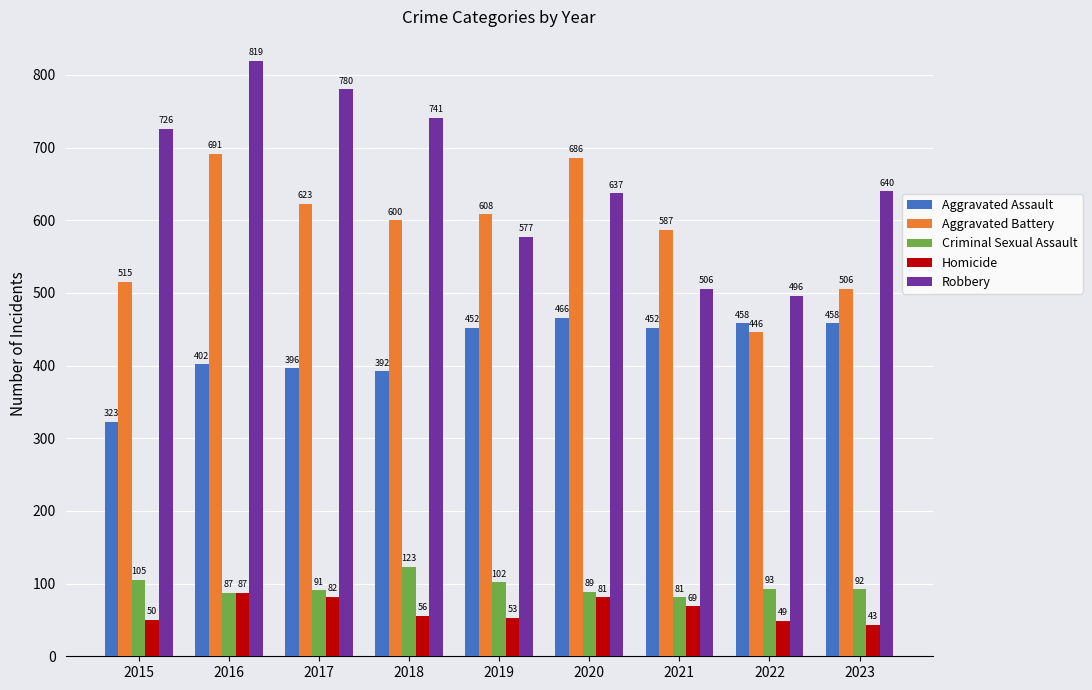

Is it true that Homicide equals 69 at 2021?

True